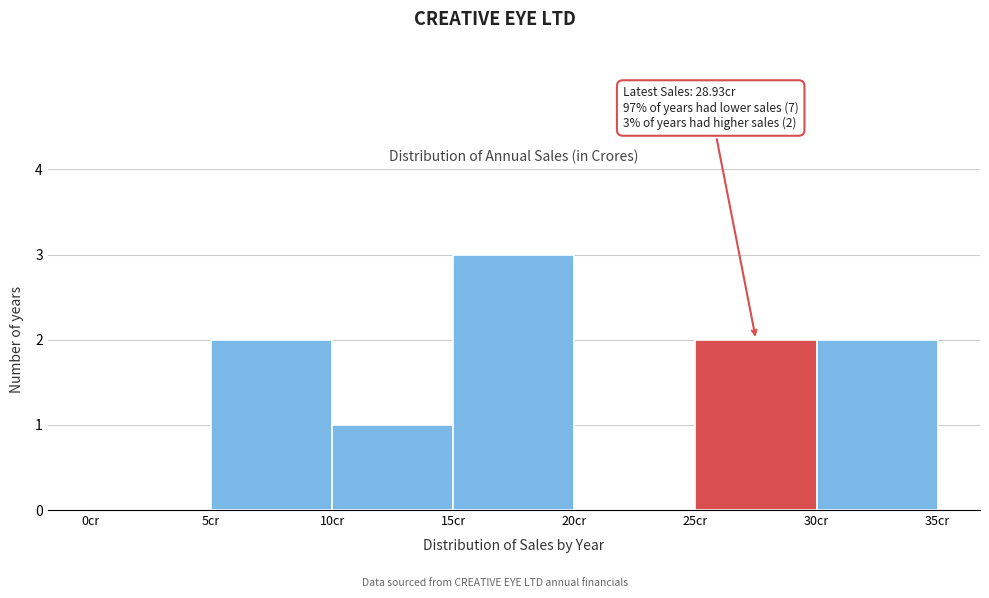

Which range on the x-axis has the tallest bar?

15 to 20